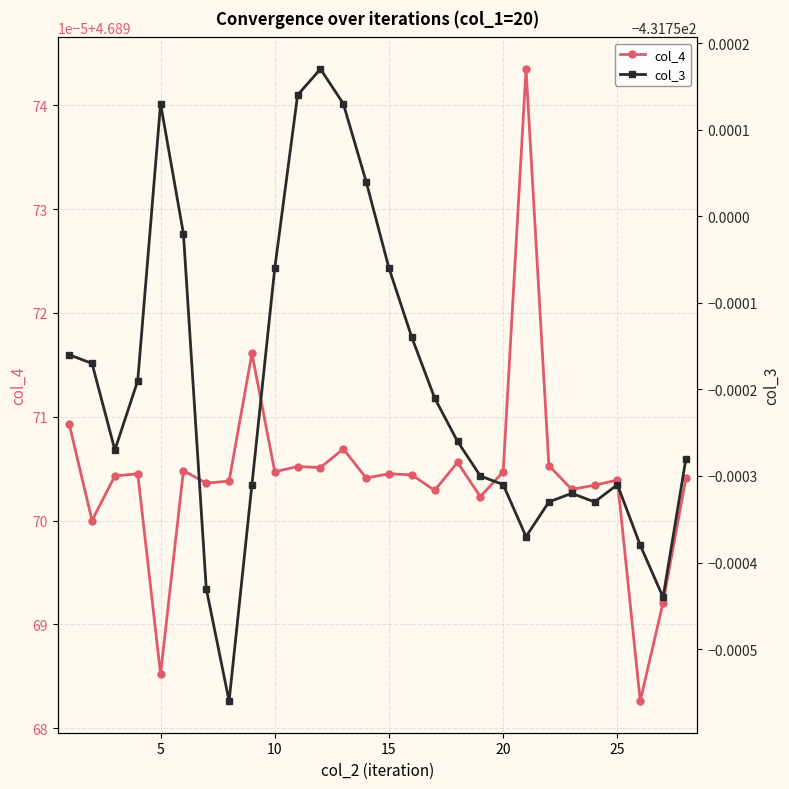

Reading left to right, what are all the values shown in this chart?

col_4: 4.7	4.7	4.7	4.7	4.7	4.7	4.7	4.7	4.7	4.7	4.7	4.7	4.7	4.7	4.7	4.7	4.7	4.7	4.7	4.7	4.7	4.7	4.7	4.7	4.7	4.7	4.7	4.7
col_3: -431.8	-431.8	-431.8	-431.8	-431.7	-431.8	-431.8	-431.8	-431.8	-431.8	-431.7	-431.7	-431.7	-431.7	-431.8	-431.8	-431.8	-431.8	-431.8	-431.8	-431.8	-431.8	-431.8	-431.8	-431.8	-431.8	-431.8	-431.8